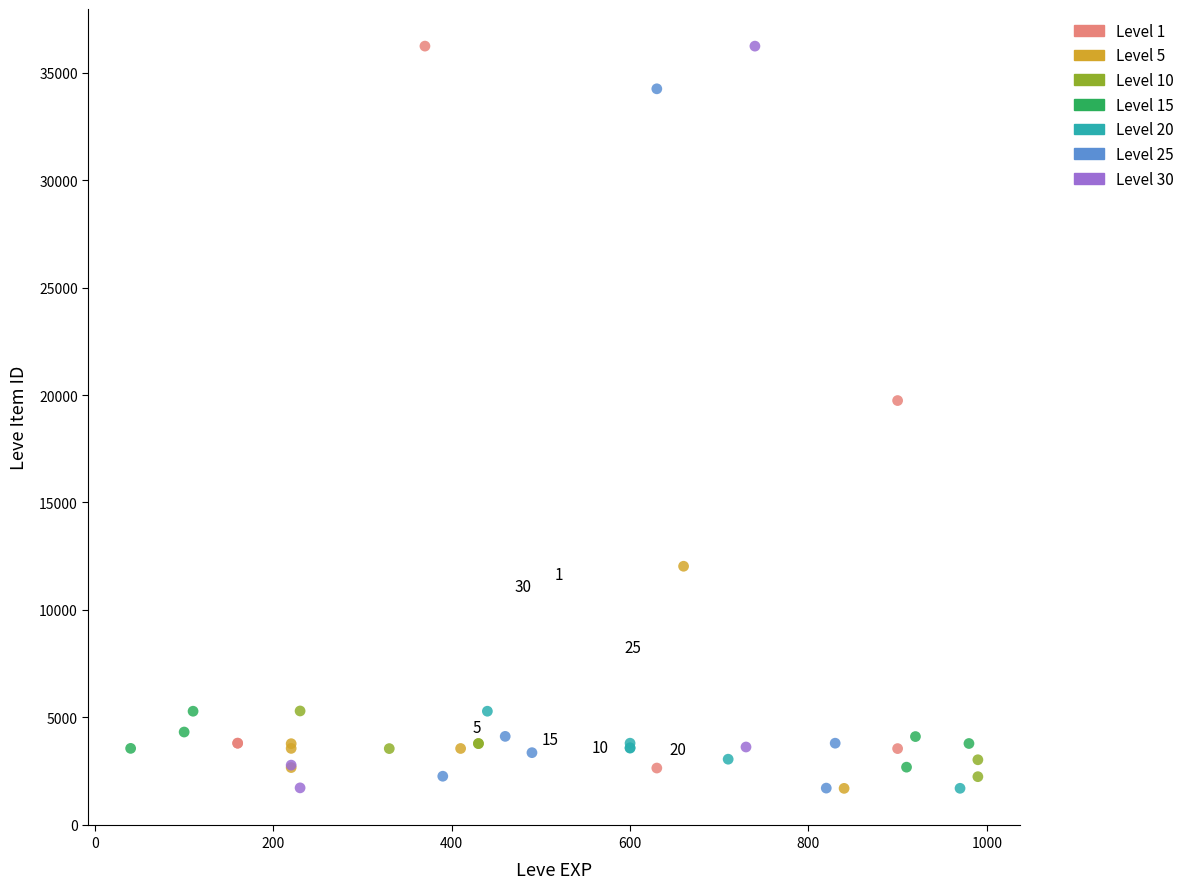

Which series has the largest Y range (max minus min)?

Level 30